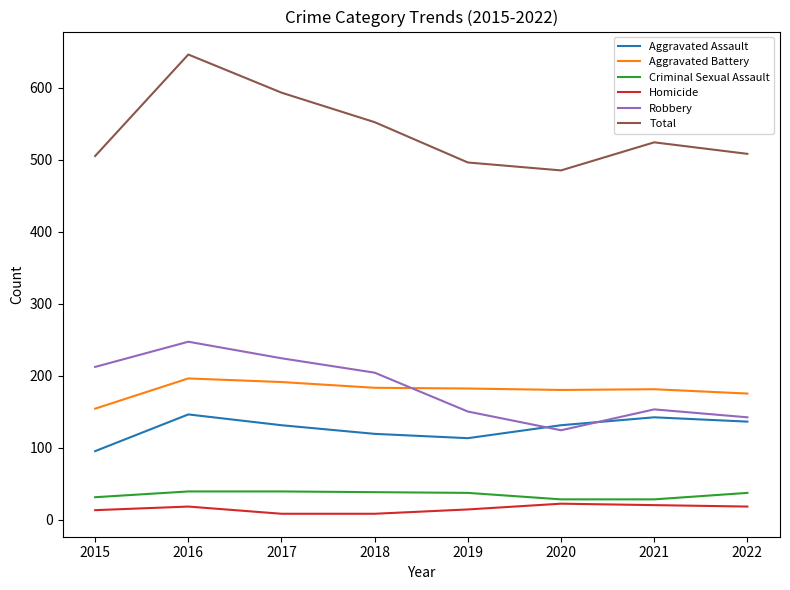

Read the Homicide value at 2022, to the nearest 10.

20